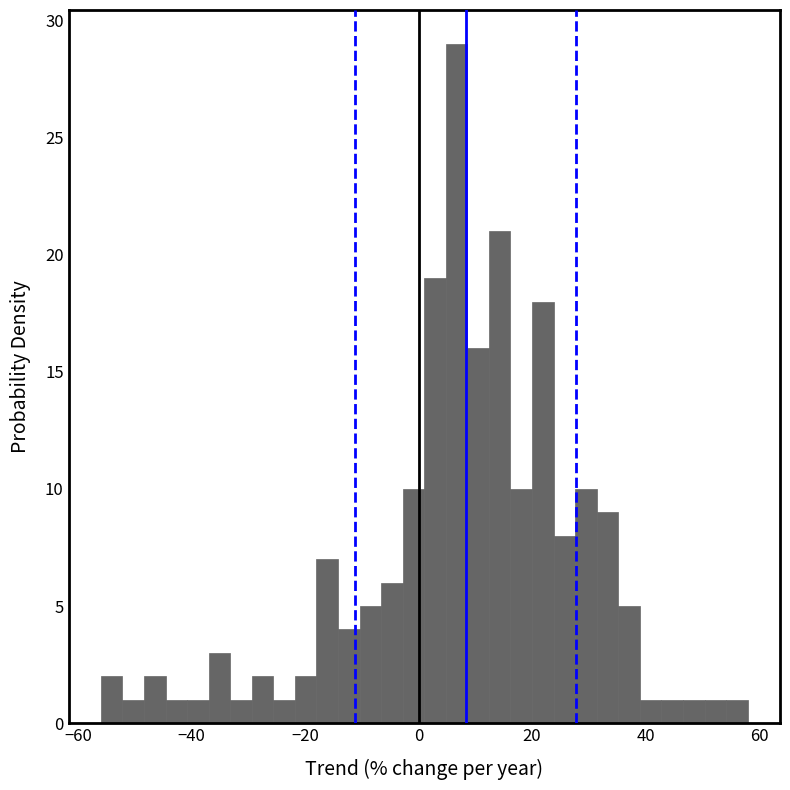

Read against the x-axis, roughly where is the centre of the tallest bar?

6